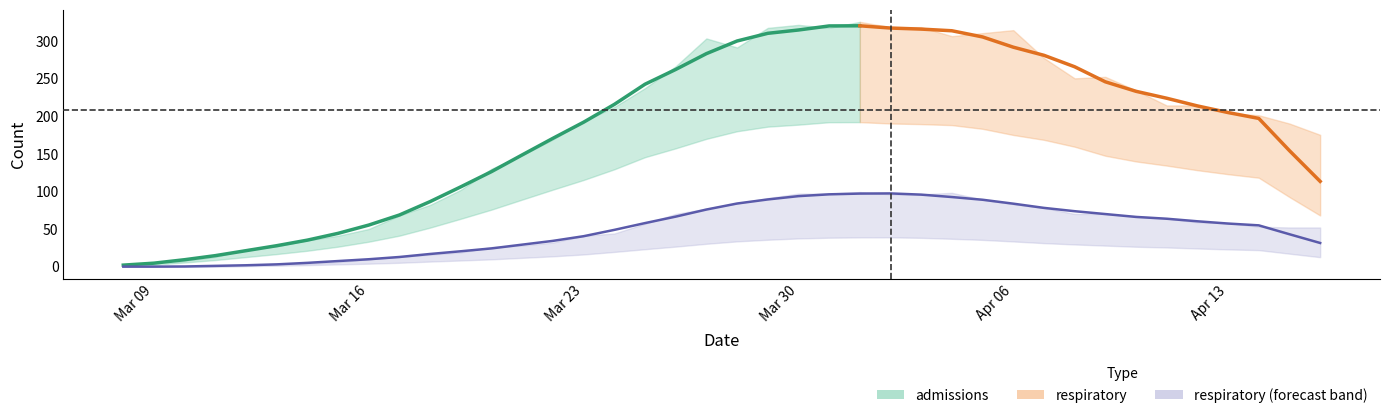

What is the change in value from 2020-03-31 to 2020-04-13?

-38.8